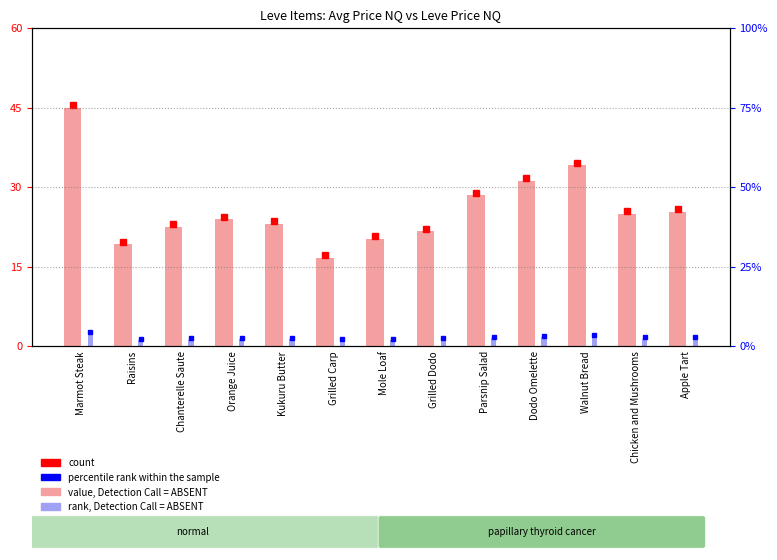

At which category is the sum across all series the highest?

Marmot Steak